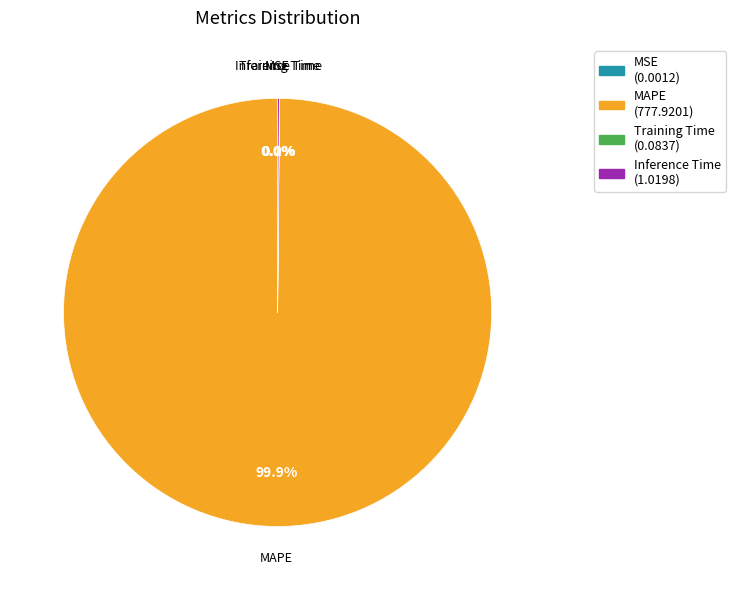

Which slice is the largest?

MAPE